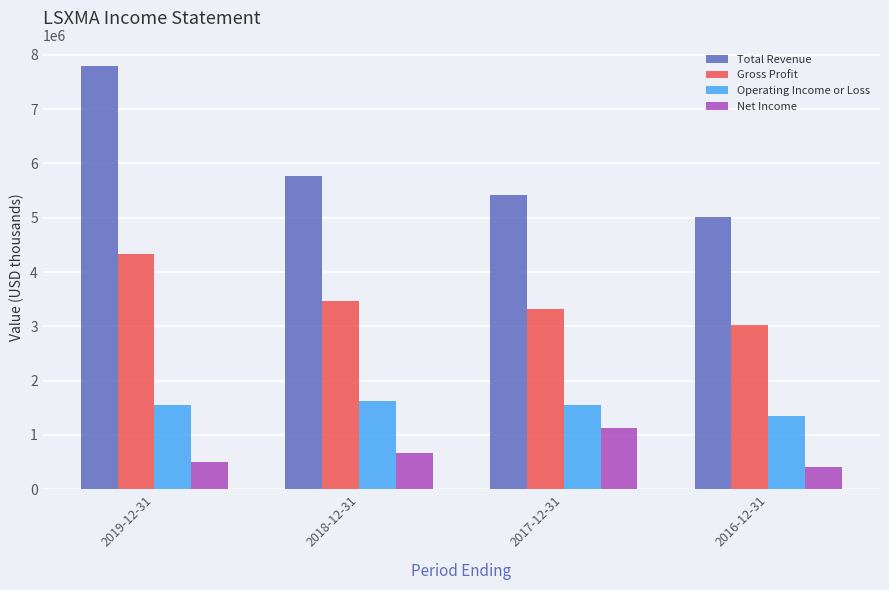

What is the lowest value of the Net Income series?

413000